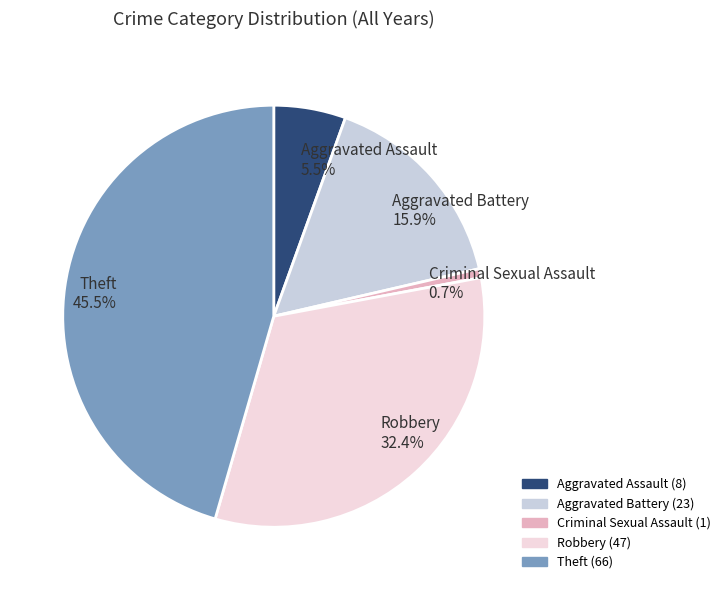

Combined, do Robbery 32.4% and Aggravated Battery 15.9% account for over 50%?

No